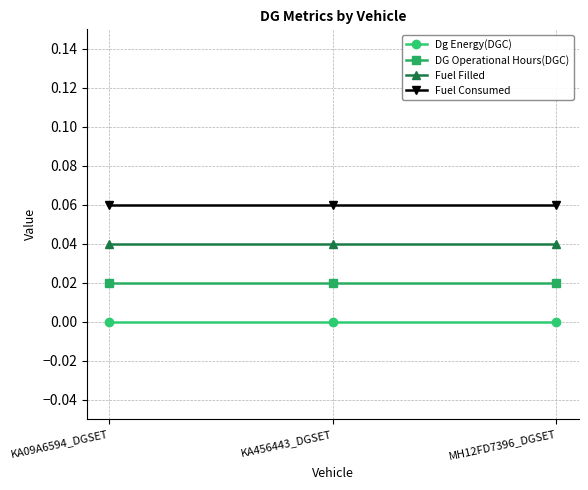

Rank the series at KA09A6594_DGSET from highest to lowest value.

Fuel Consumed, Fuel Filled, DG Operational Hours(DGC), Dg Energy(DGC)